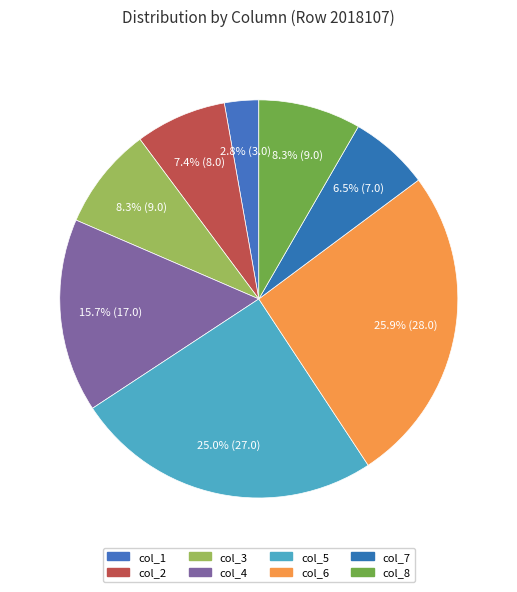

To the nearest percent, what portion does col_2 represent?

7%